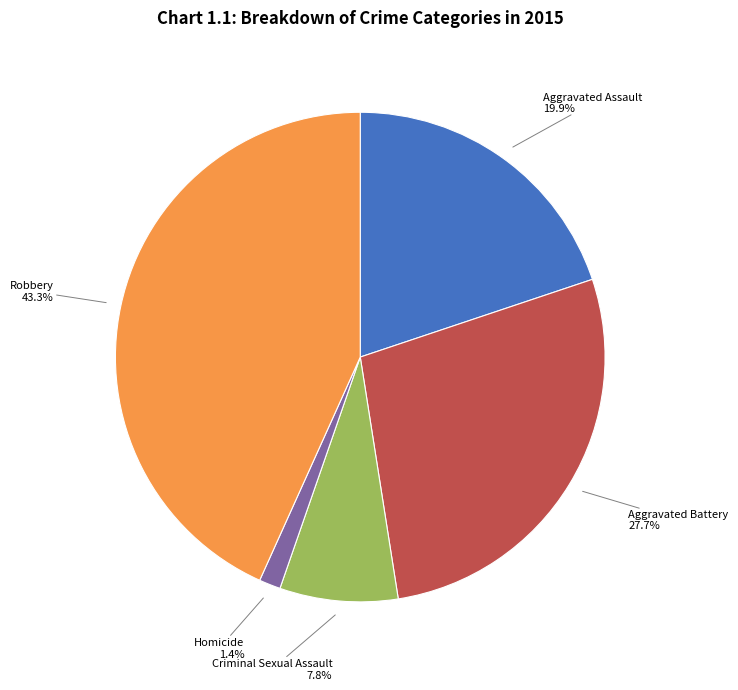

Is there any slice that represents more than half of the pie?

No